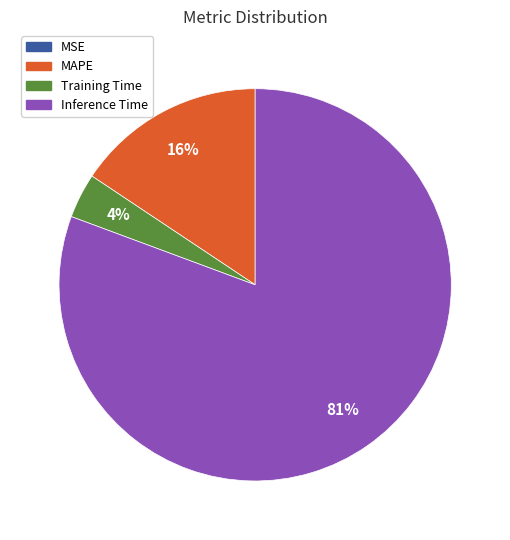

To the nearest percent, what is the average slice percentage?

25%